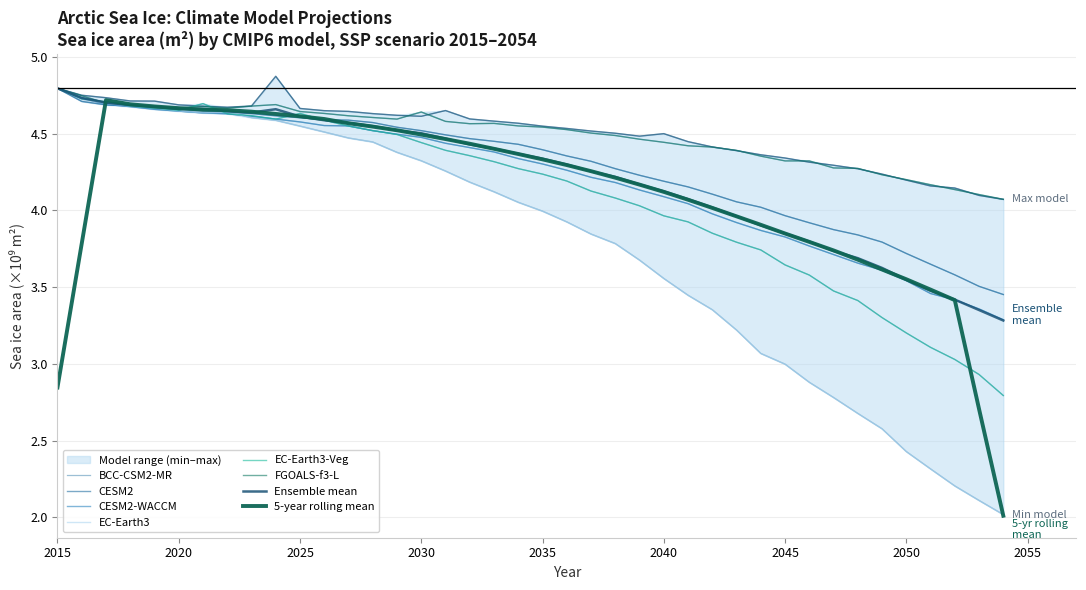

What is the difference between the maximum and minimum values in the BCC-CSM2-MR series?

0.8